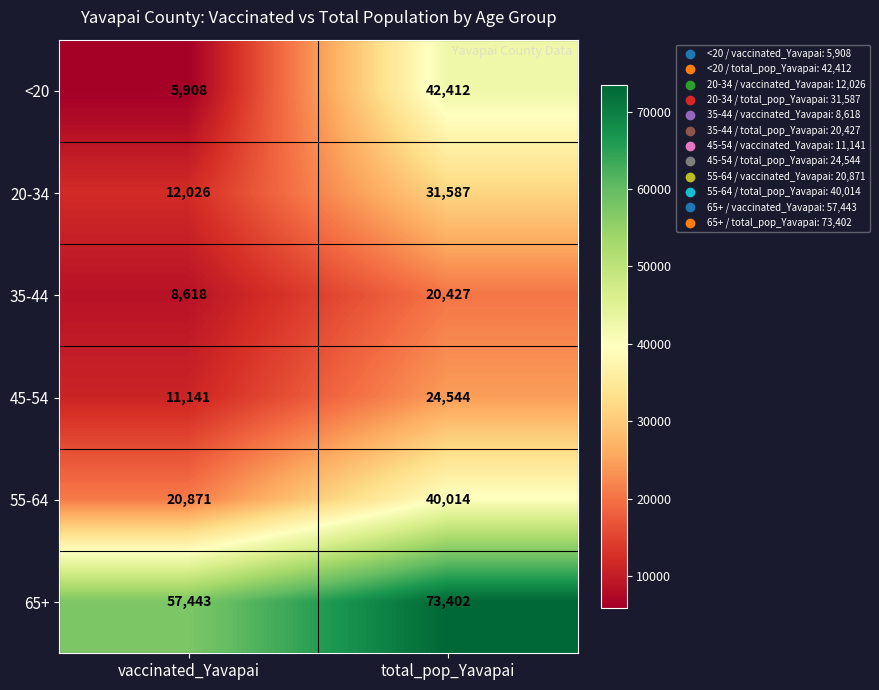

What is the difference between the maximum and minimum values in the 35-44 series?

11809